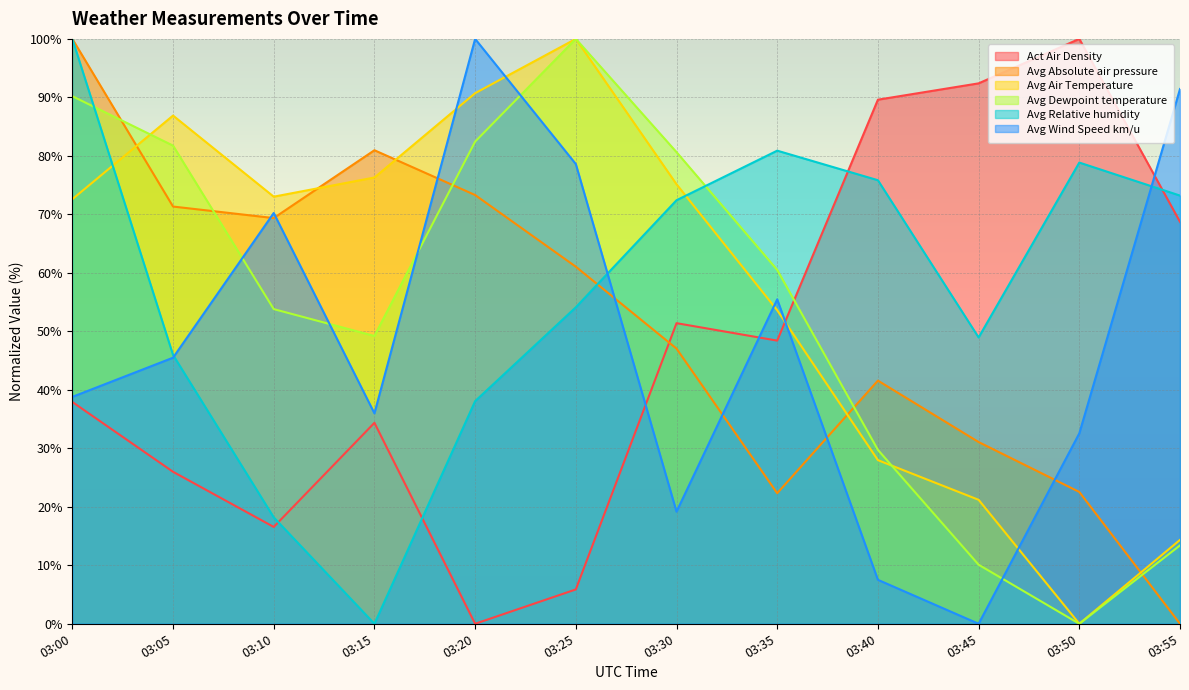

At which category is the sum across all series the highest?

03:00